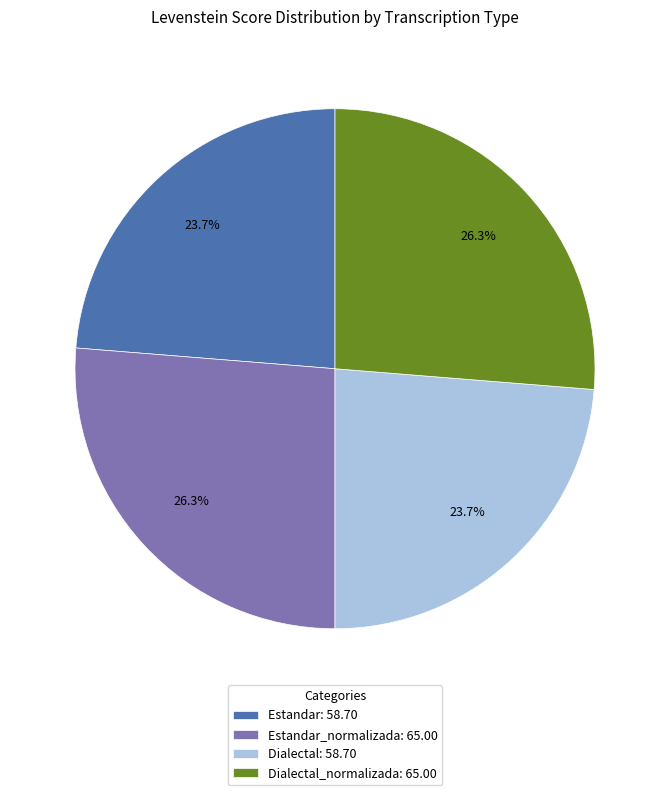

Which has a higher value, Estandar_normalizada: 65.00 or Estandar: 58.70?

Estandar_normalizada: 65.00